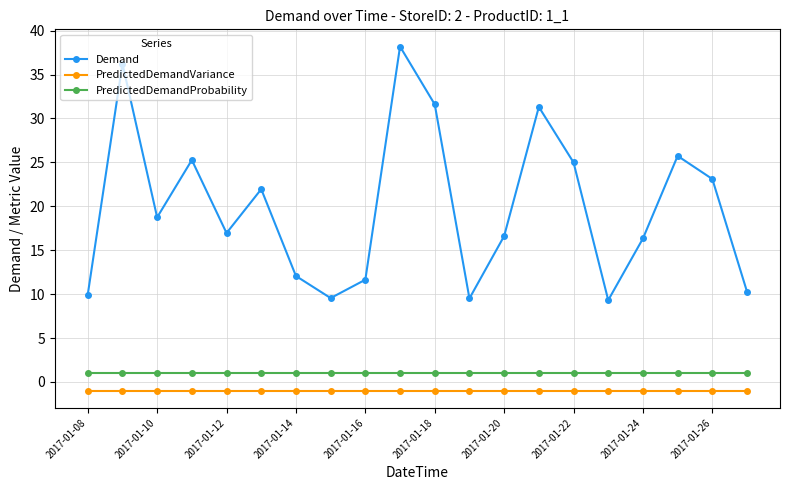

Which series has the largest range (max minus min)?

Demand